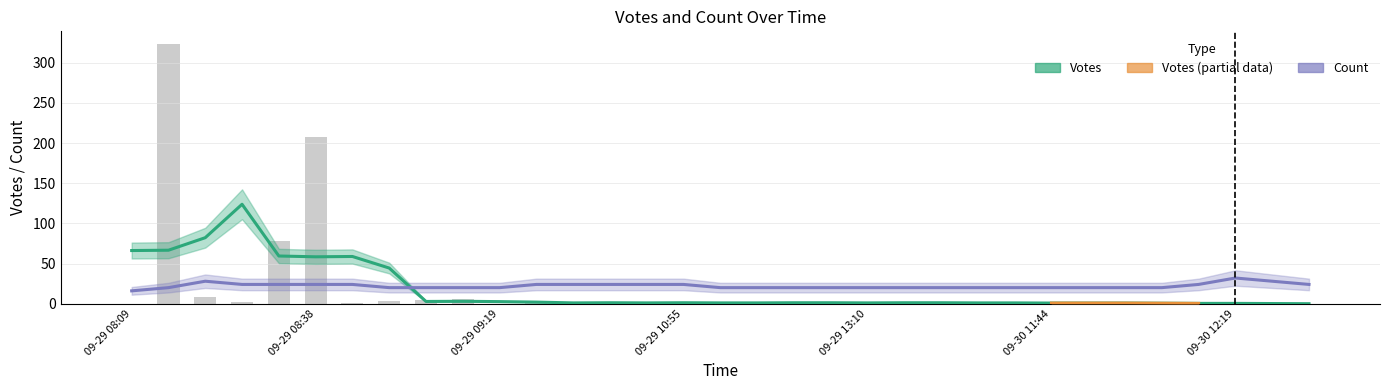

Which has a higher value, 2019-09-30 11:13 or 2019-09-29 08:48?

2019-09-29 08:48